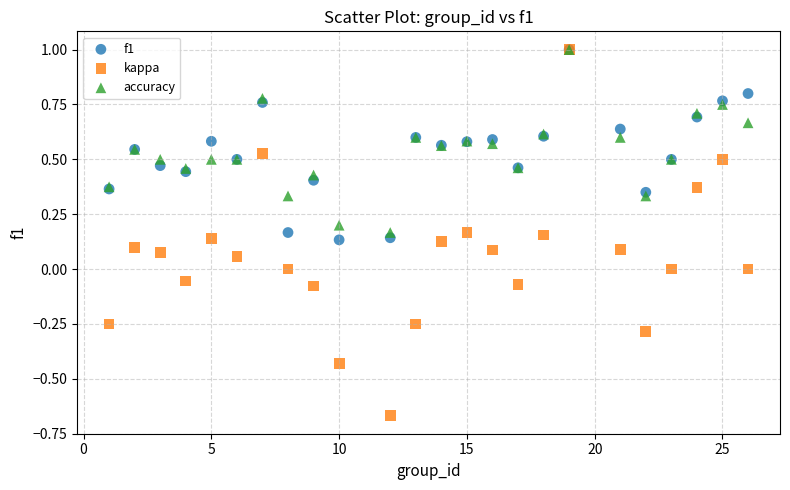

Which series reaches the minimum Y coordinate?

kappa